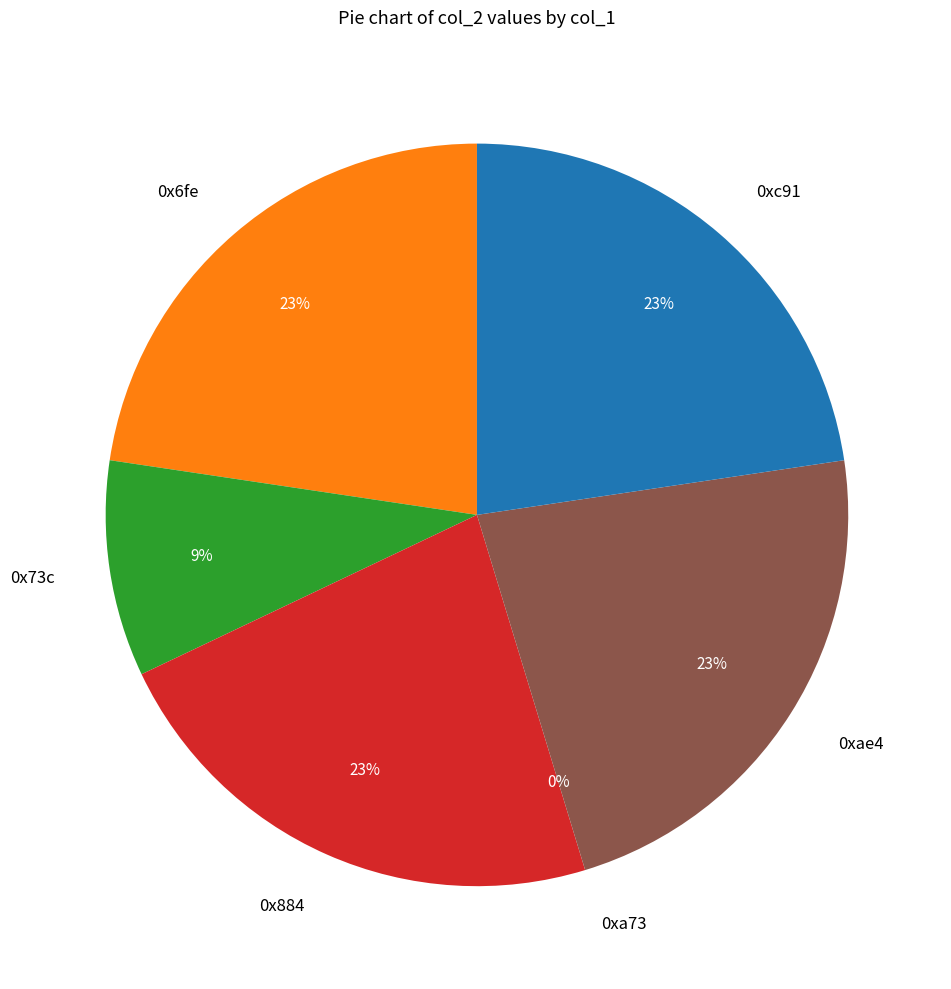

Does 0x884 represent more than half of the total?

No